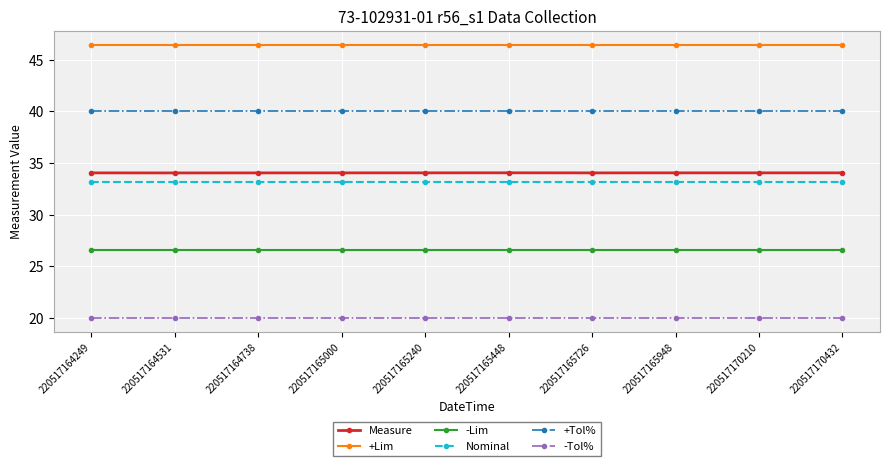

True or false: +Lim and Nominal intersect in this chart.

False